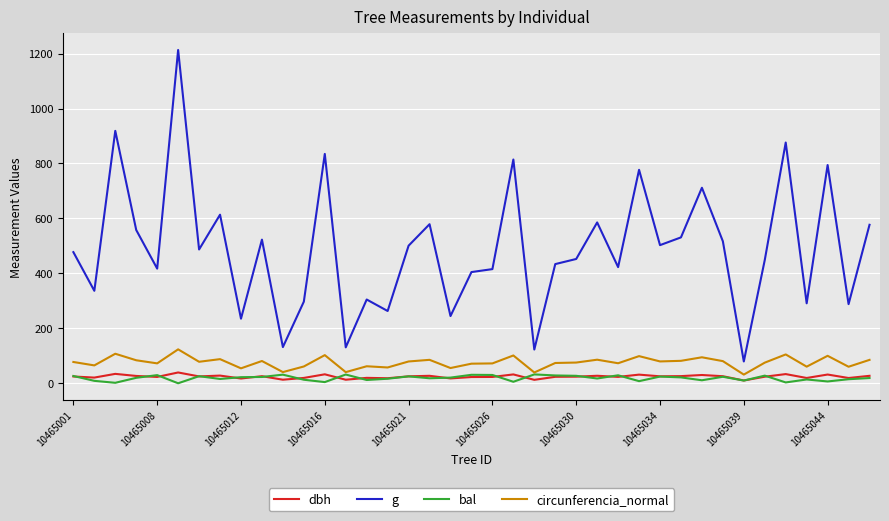

True or false: circunferencia_normal and g intersect in this chart.

False